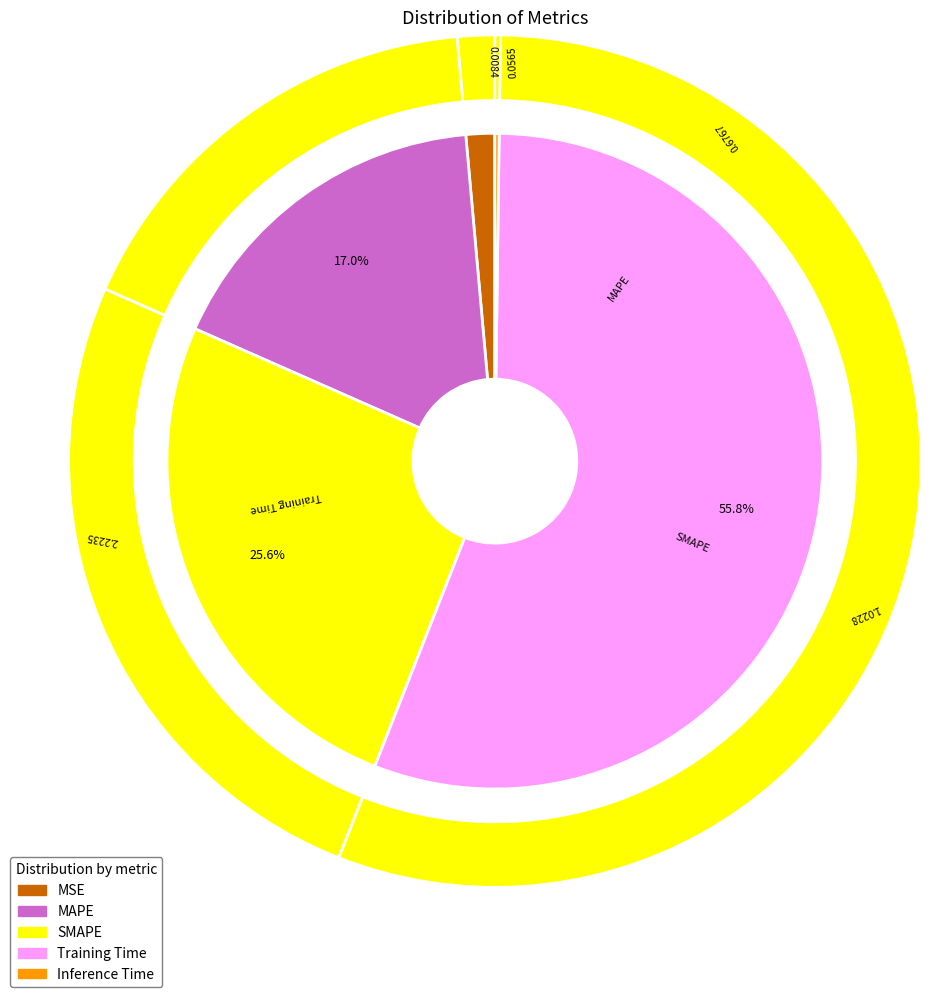

How many segments does this pie chart have?

5